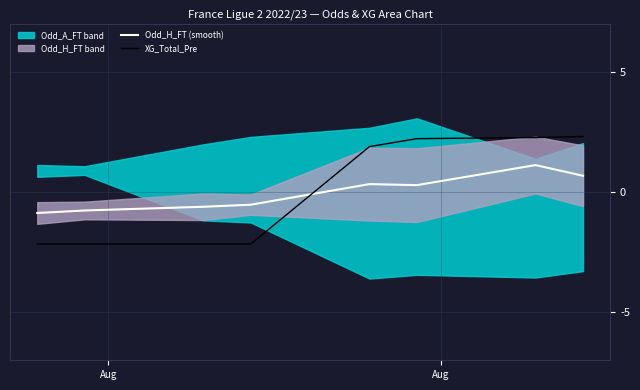

What is the maximum value for Odd_H_FT (smooth)?

1.1